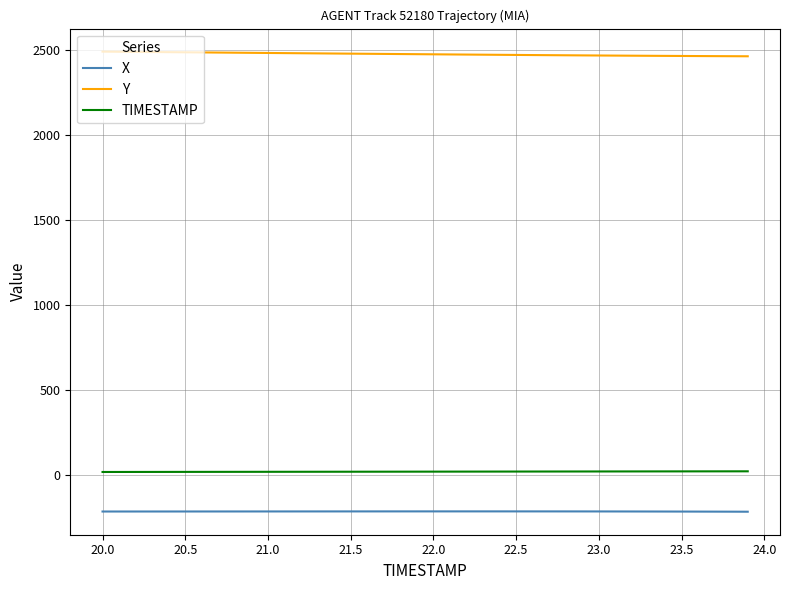

True or false: TIMESTAMP and Y intersect in this chart.

False